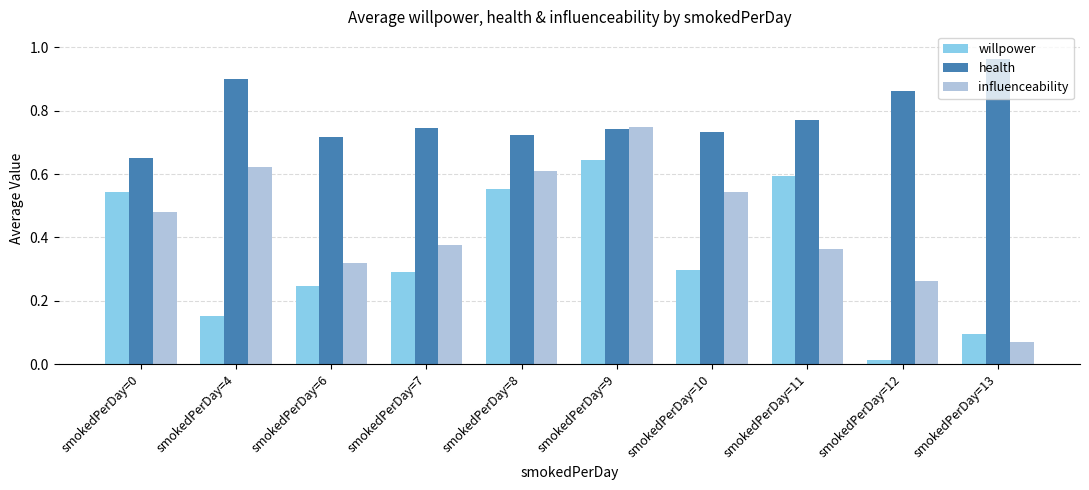

At which category does the chart reach its peak across all series?

smokedPerDay=13